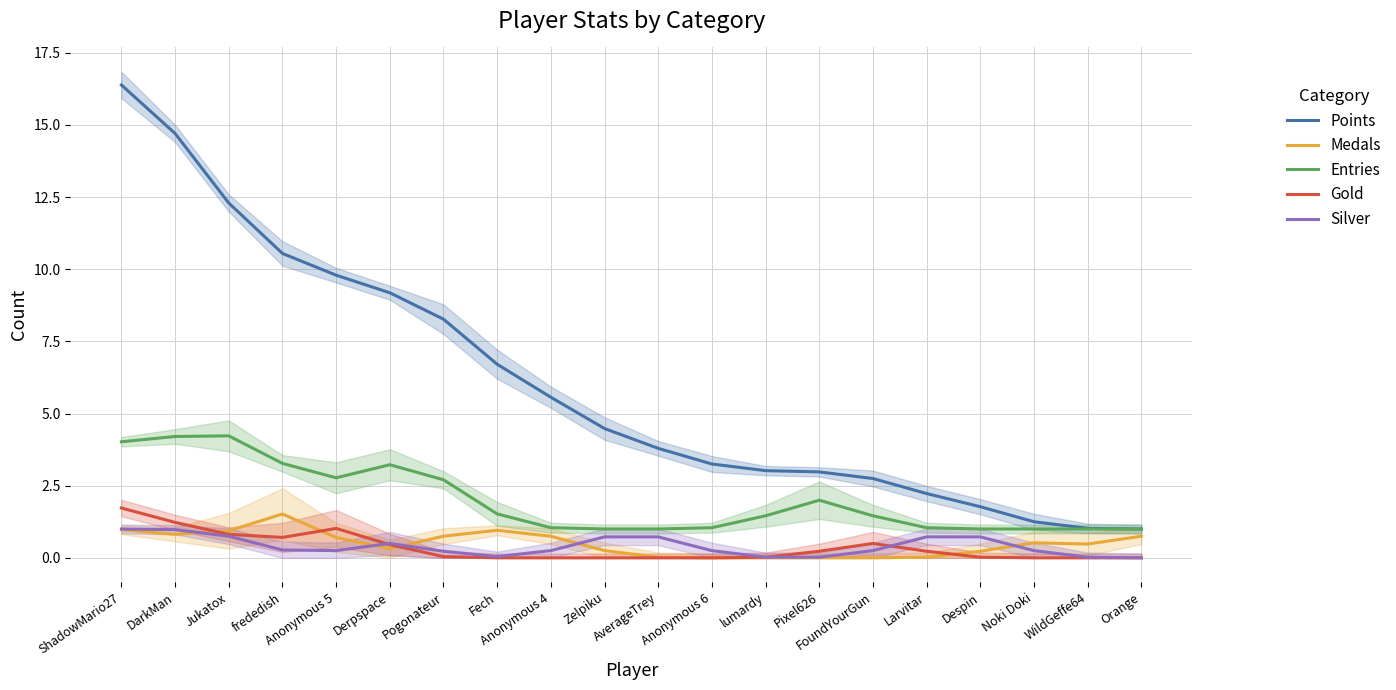

What is the greatest value displayed?

16.4